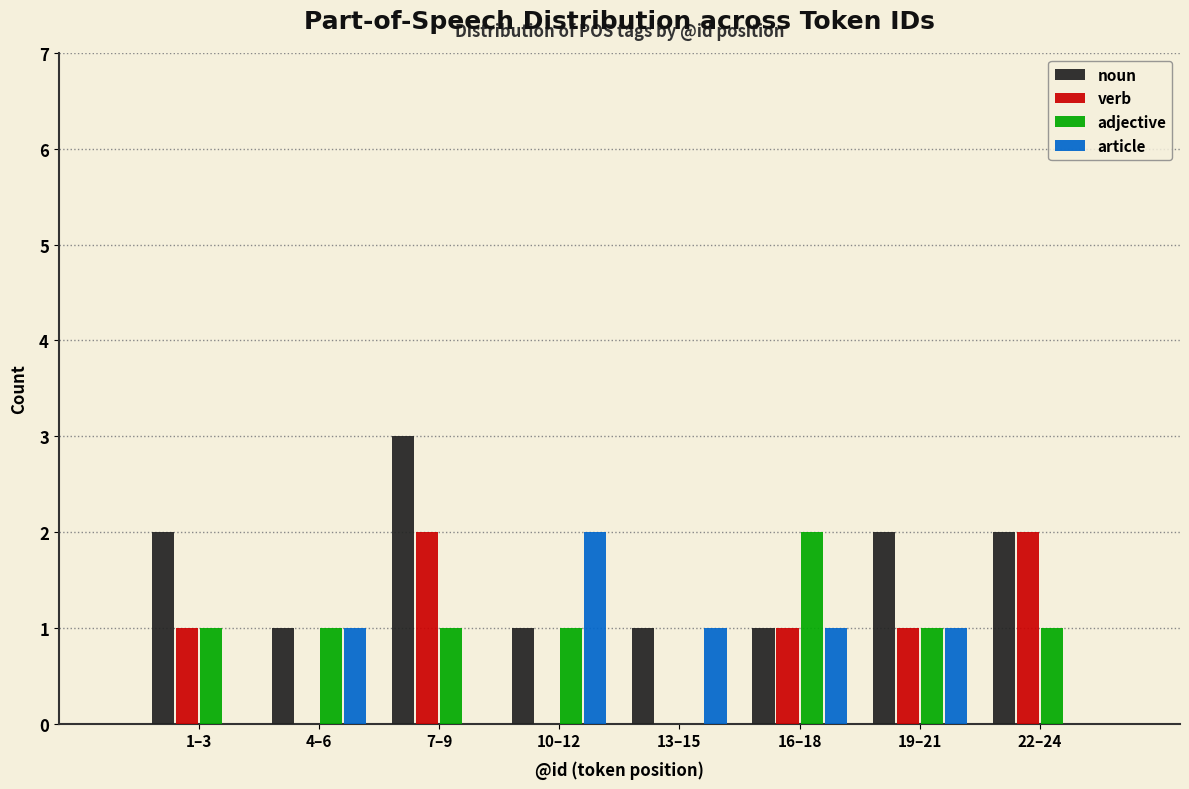

At which category is the sum across all series the highest?

7–9